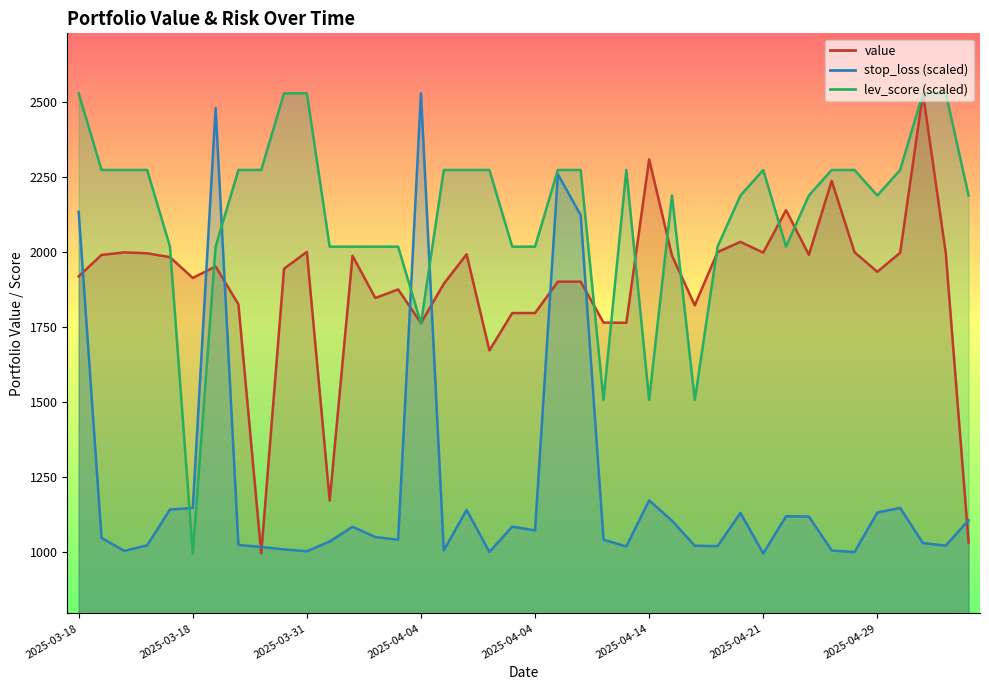

What is the difference between the maximum and minimum values in the value series?

1535.5